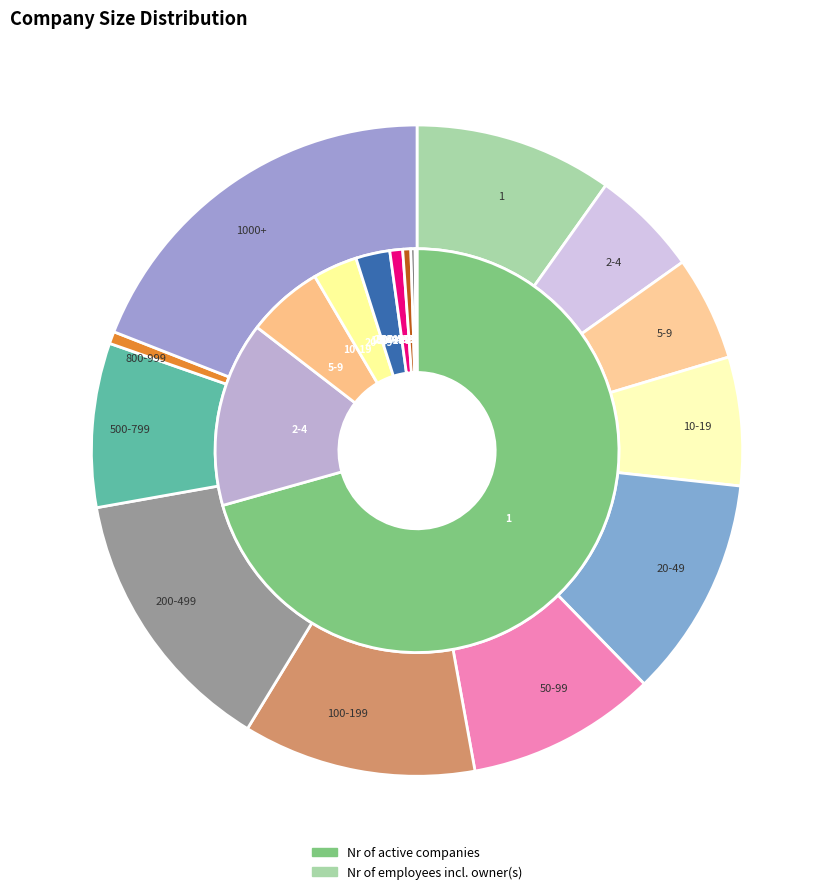

True or false: 5-9 accounts for 6% of the total.

True